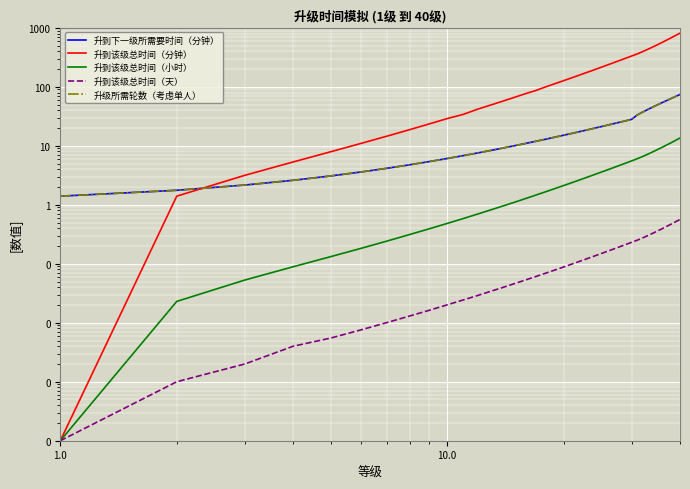

How many categories are shown in the chart?

40